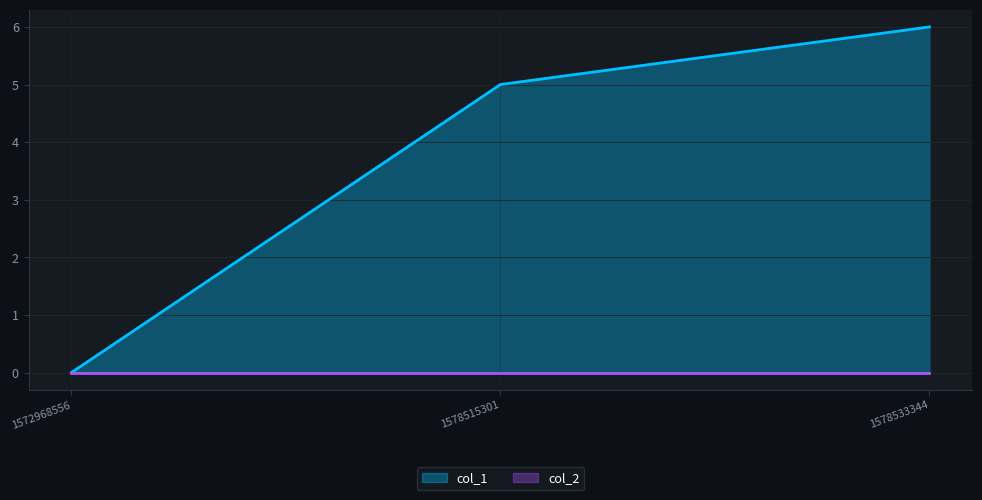

List the labels in order of value, smallest first.

1572968556, 1578515301, 1578533344